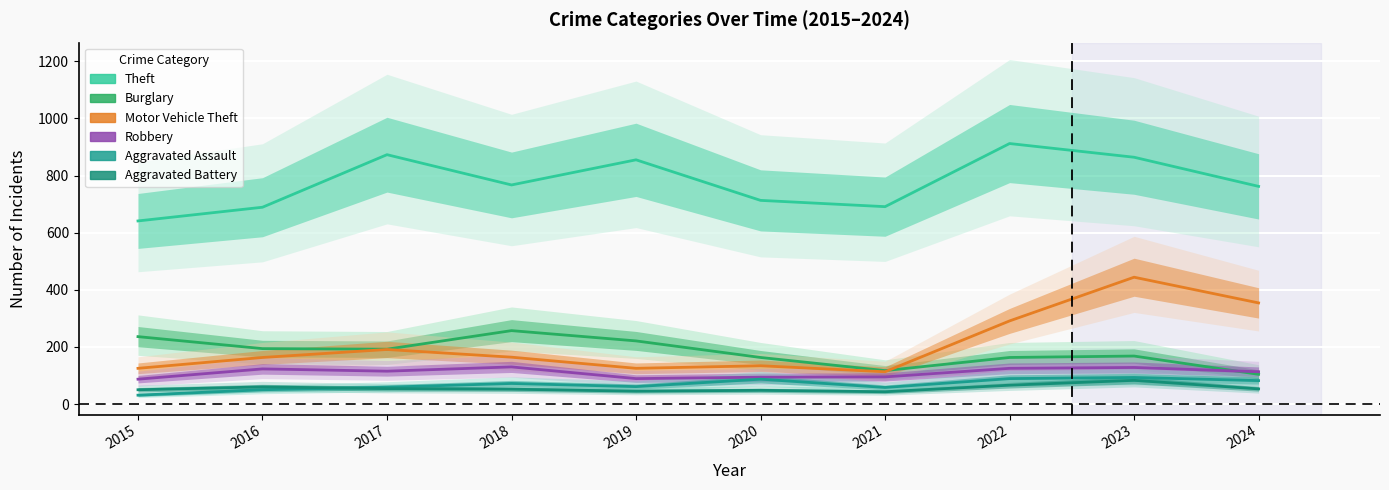

True or false: Robbery and Theft intersect in this chart.

False